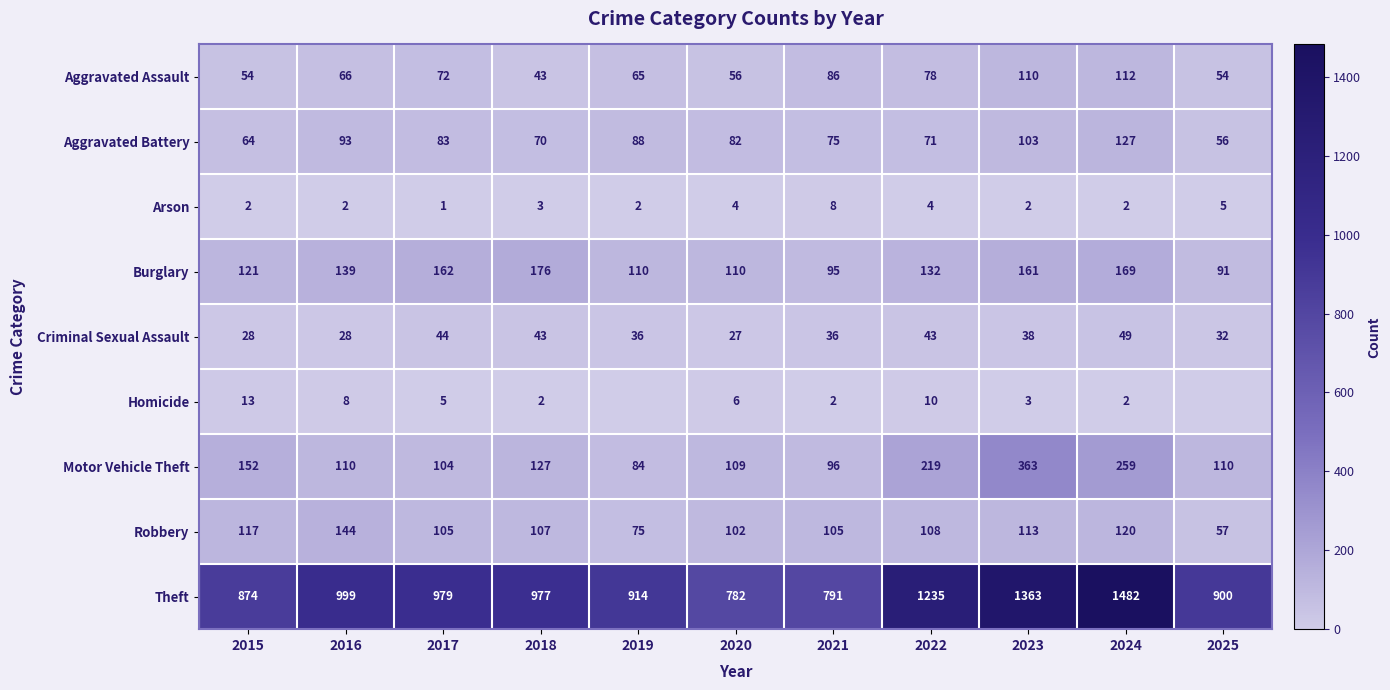

What is the average value of the Burglary series?

133